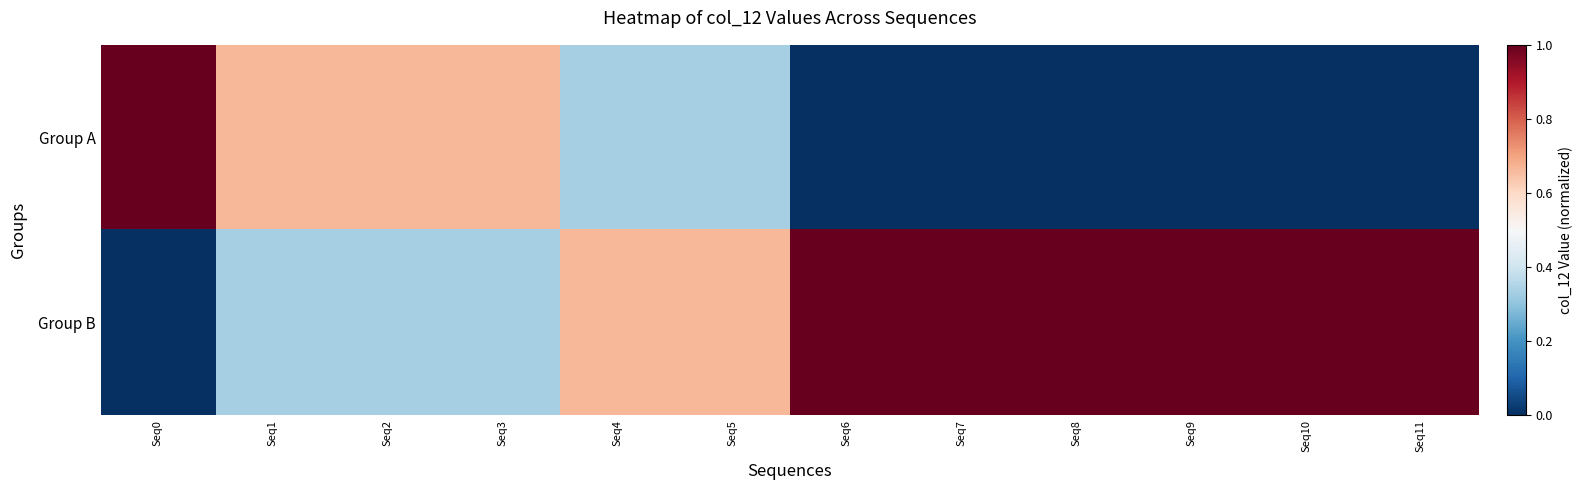

Rank the series by their average value, from highest to lowest.

Group B, Group A